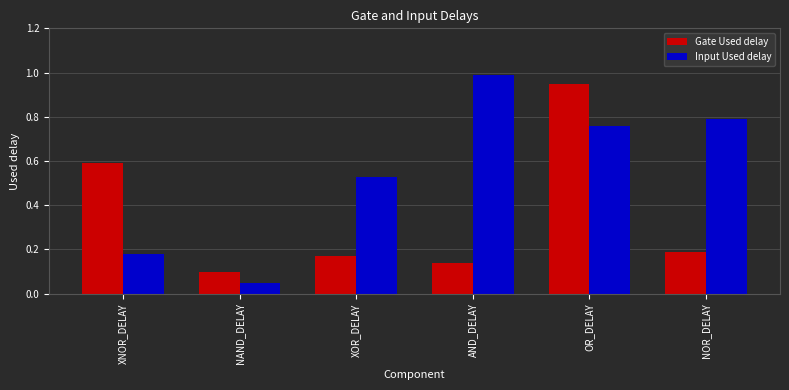

Which label corresponds to the largest value in the chart?

AND_DELAY